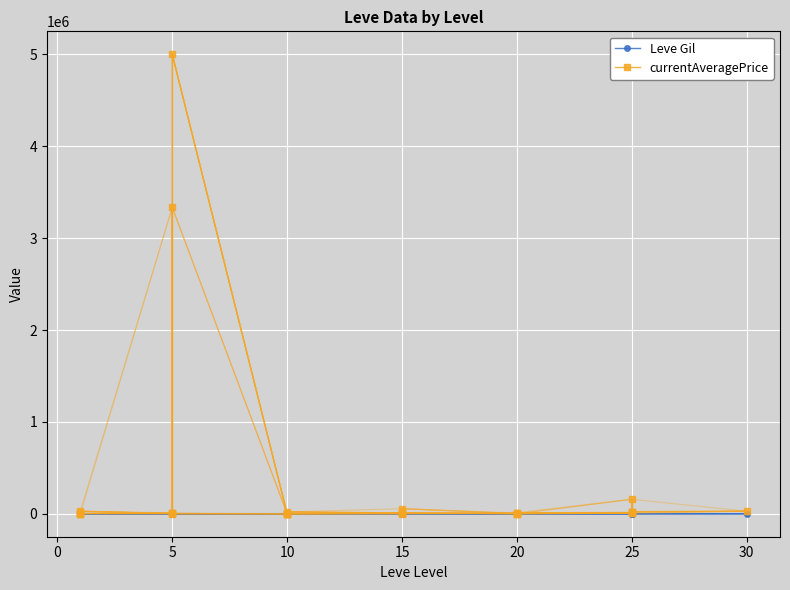

Is this an area chart (filled region under the line)?

No